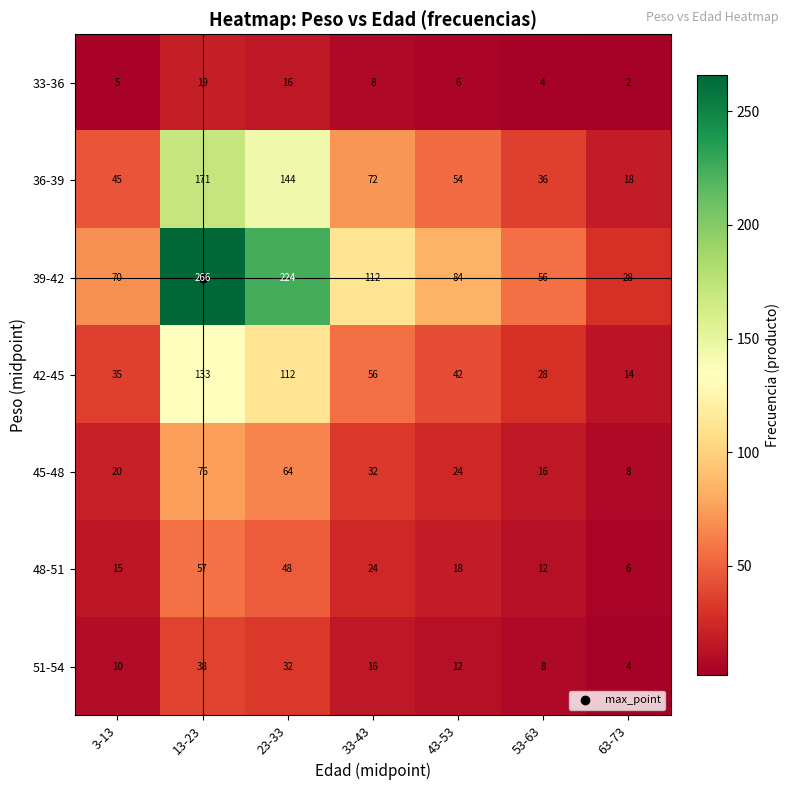

How many values in the 39-42 series are below 84?

3